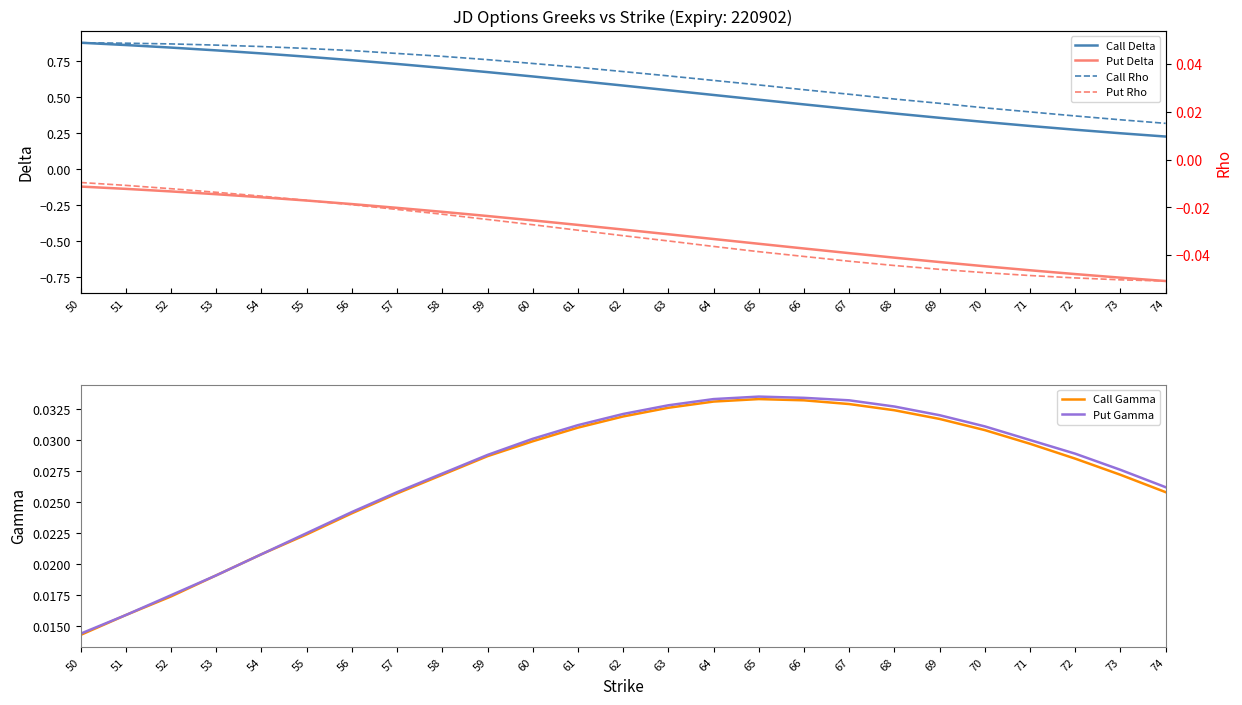

Reading left to right, what are all the values shown in this chart?

Call Delta: 50=0.9	51=0.9	52=0.8	53=0.8	54=0.8	55=0.8	56=0.8	57=0.7	58=0.7	59=0.7	60=0.6	61=0.6	62=0.6	63=0.5	64=0.5	65=0.5	66=0.5	67=0.4	68=0.4	69=0.4	70=0.3	71=0.3	72=0.3	73=0.2	74=0.2
Put Delta: 50=-0.1	51=-0.1	52=-0.2	53=-0.2	54=-0.2	55=-0.2	56=-0.2	57=-0.3	58=-0.3	59=-0.3	60=-0.4	61=-0.4	62=-0.4	63=-0.5	64=-0.5	65=-0.5	66=-0.6	67=-0.6	68=-0.6	69=-0.6	70=-0.7	71=-0.7	72=-0.7	73=-0.8	74=-0.8
Call Rho: 50=0.0	51=0.0	52=0.0	53=0.0	54=0.0	55=0.0	56=0.0	57=0.0	58=0.0	59=0.0	60=0.0	61=0.0	62=0.0	63=0.0	64=0.0	65=0.0	66=0.0	67=0.0	68=0.0	69=0.0	70=0.0	71=0.0	72=0.0	73=0.0	74=0.0
Put Rho: 50=-0.0	51=-0.0	52=-0.0	53=-0.0	54=-0.0	55=-0.0	56=-0.0	57=-0.0	58=-0.0	59=-0.0	60=-0.0	61=-0.0	62=-0.0	63=-0.0	64=-0.0	65=-0.0	66=-0.0	67=-0.0	68=-0.0	69=-0.0	70=-0.0	71=-0.0	72=-0.0	73=-0.1	74=-0.1
Call Gamma: 50=0.0	51=0.0	52=0.0	53=0.0	54=0.0	55=0.0	56=0.0	57=0.0	58=0.0	59=0.0	60=0.0	61=0.0	62=0.0	63=0.0	64=0.0	65=0.0	66=0.0	67=0.0	68=0.0	69=0.0	70=0.0	71=0.0	72=0.0	73=0.0	74=0.0
Put Gamma: 50=0.0	51=0.0	52=0.0	53=0.0	54=0.0	55=0.0	56=0.0	57=0.0	58=0.0	59=0.0	60=0.0	61=0.0	62=0.0	63=0.0	64=0.0	65=0.0	66=0.0	67=0.0	68=0.0	69=0.0	70=0.0	71=0.0	72=0.0	73=0.0	74=0.0